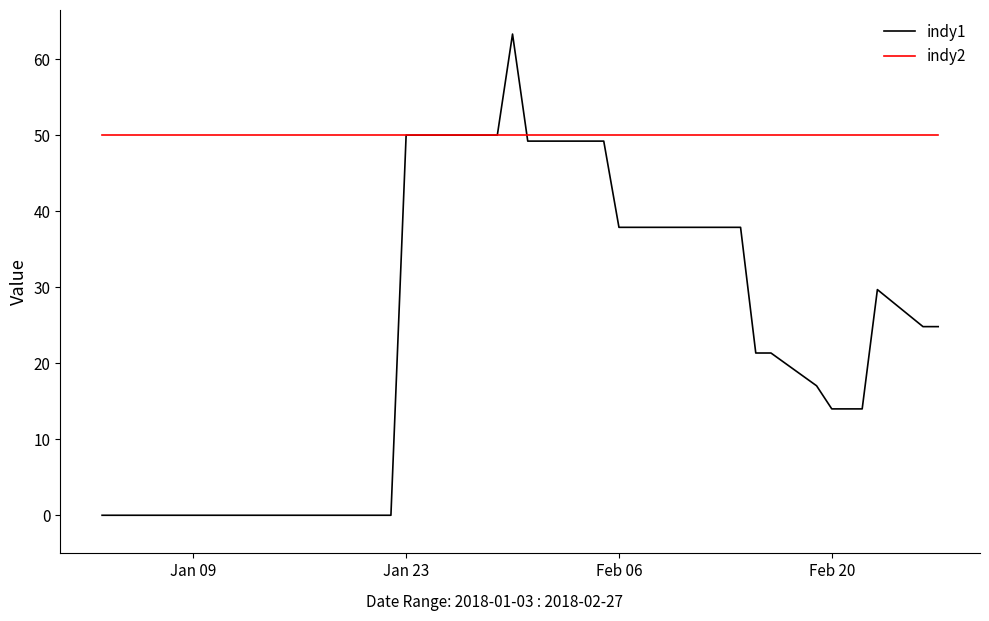

Rank the series by their average value, from lowest to highest.

indy1, indy2